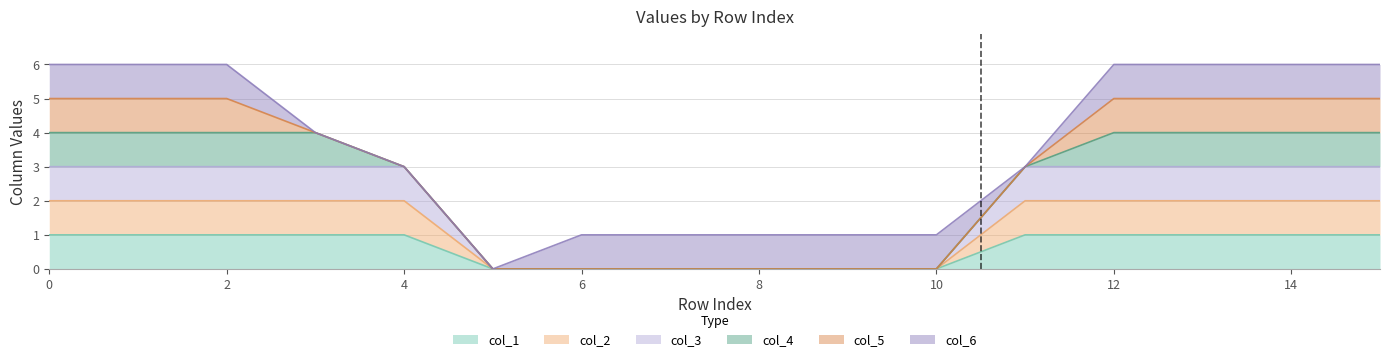

Read the col_3 value at 2.

3